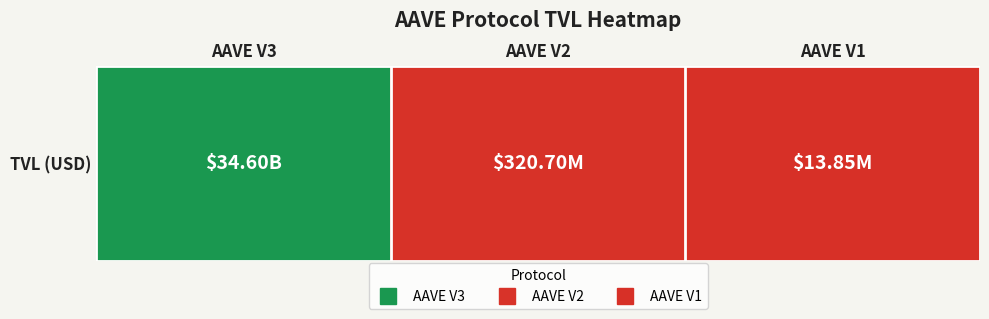

Reading left to right, extract all data points from this chart.

34604776294.3	320695106.3	13846185.3